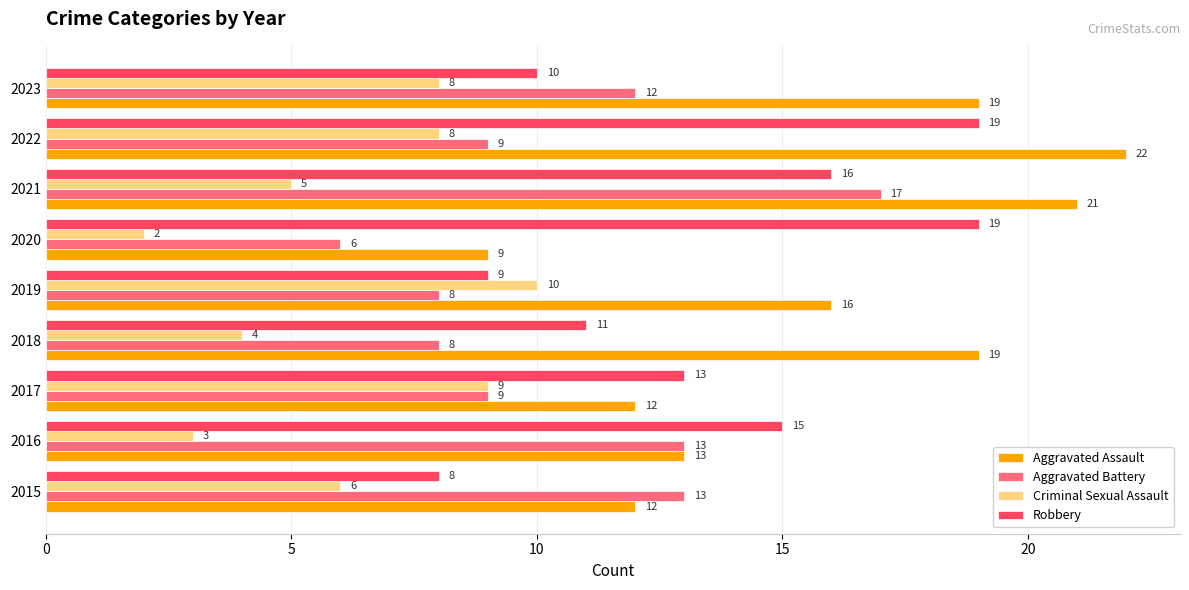

Which category has the lowest value across all series?

2020